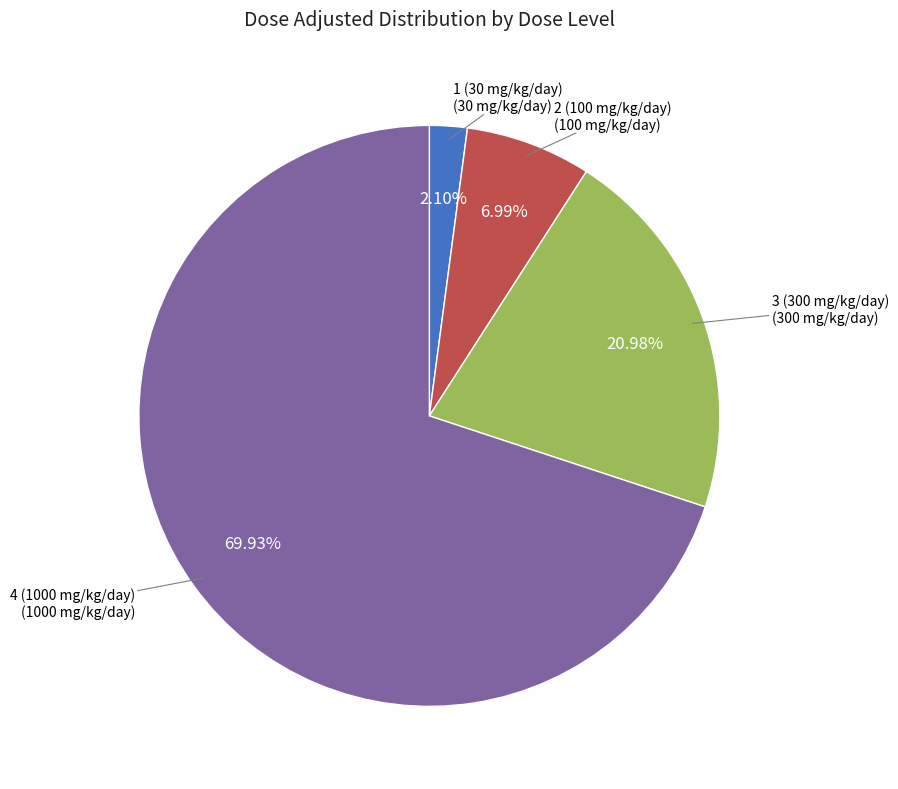

Is there any slice that represents more than half of the pie?

Yes